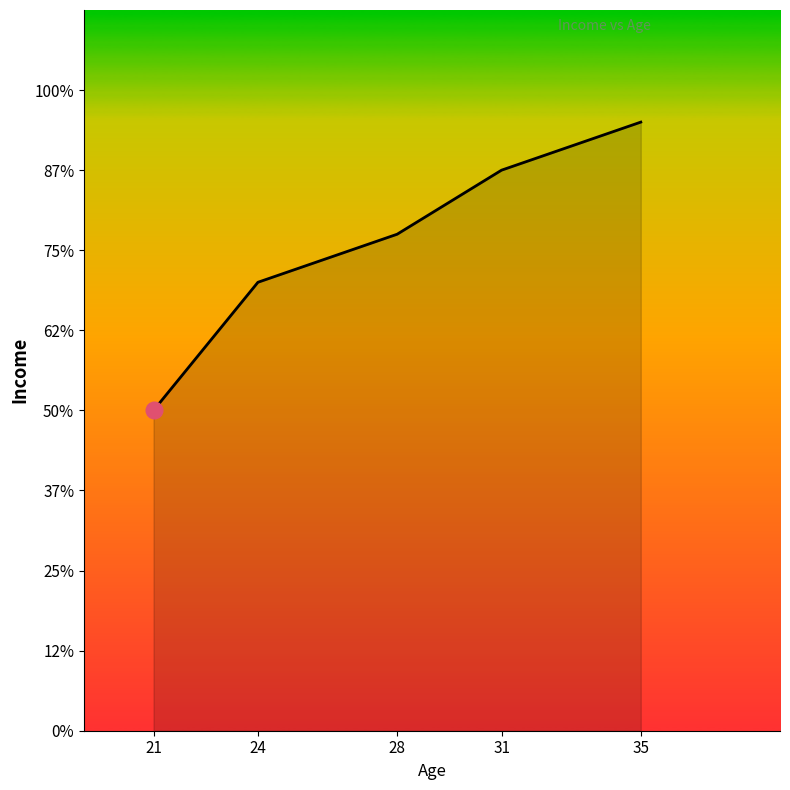

Does the chart display data point markers on the line(s)?

No